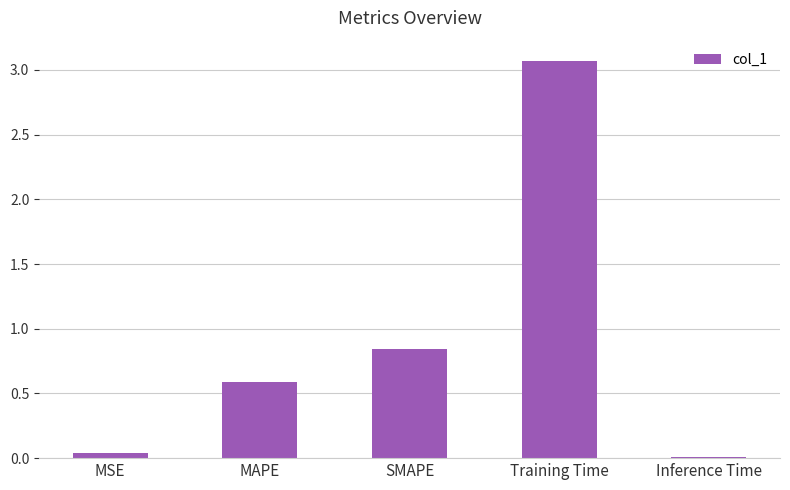

What is the sum of all values?

4.6